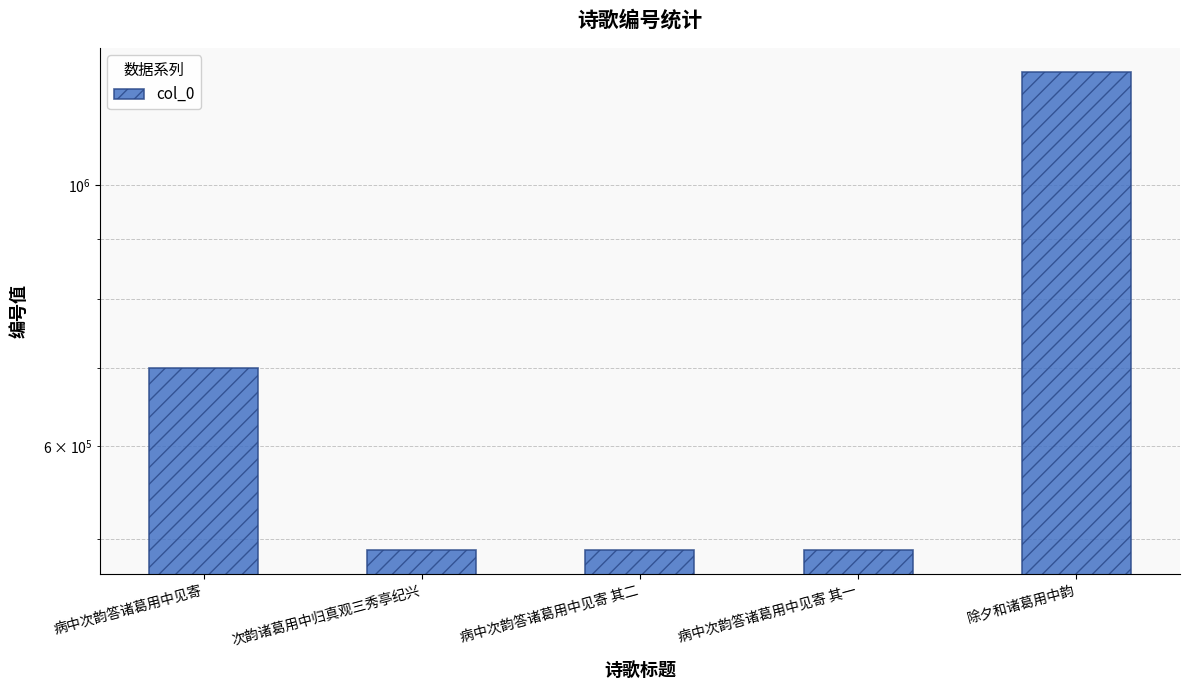

What is the average value?

683742